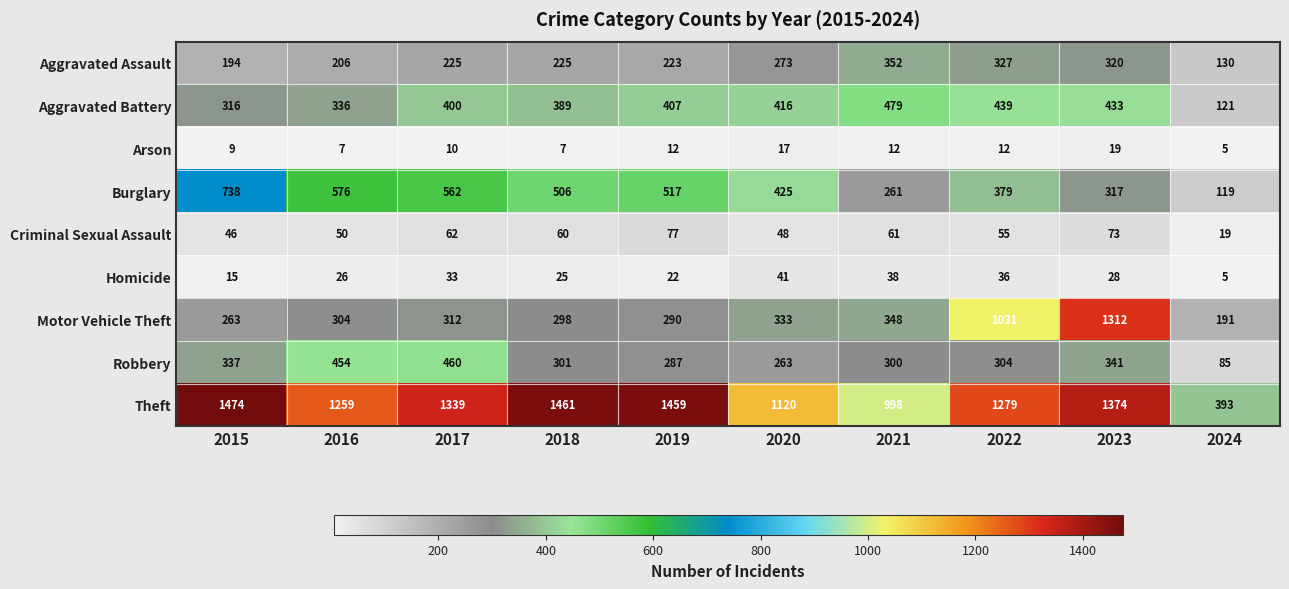

Rank the series by their maximum value, from highest to lowest.

Theft, Motor Vehicle Theft, Burglary, Aggravated Battery, Robbery, Aggravated Assault, Criminal Sexual Assault, Homicide, Arson